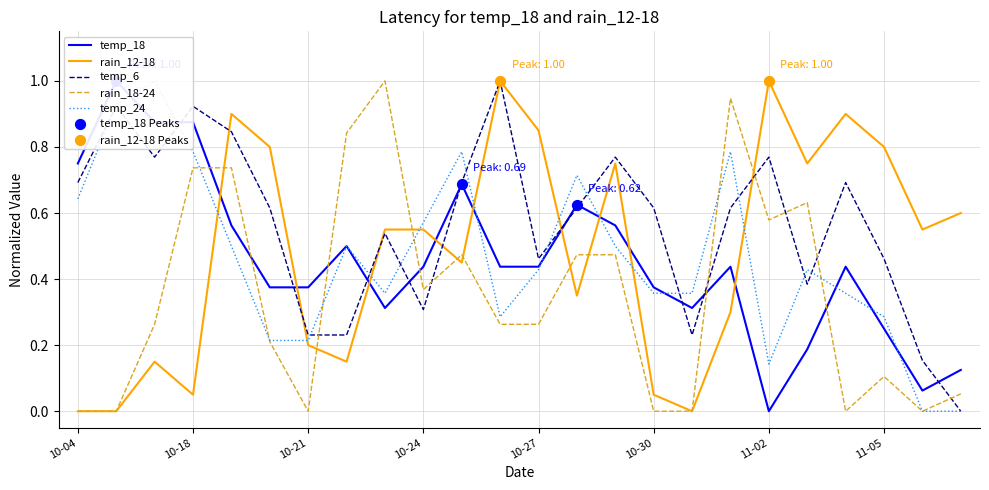

What are all the series names shown in the legend?

temp_18, rain_12-18, temp_6, rain_18-24, temp_24